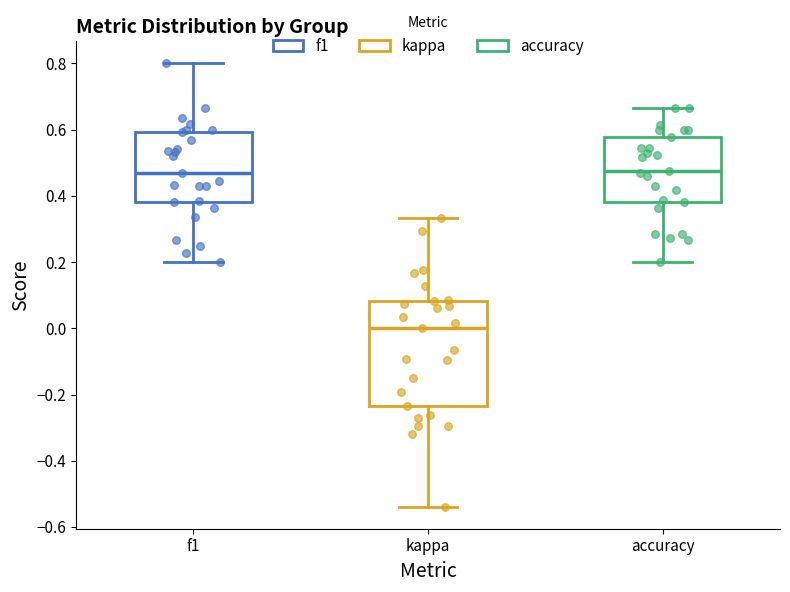

Reading left to right, read every box against the y-axis: the position of its median line, the range the box covers, and the ends of its whiskers. The values are not printed on the chart, so give them approximately, as read against the axis.

f1: median 0.46, box 0.38 to 0.60, whiskers 0.20 to 0.80
kappa: median 0.00, box -0.24 to 0.08, whiskers -0.54 to 0.34
accuracy: median 0.48, box 0.38 to 0.58, whiskers 0.20 to 0.66